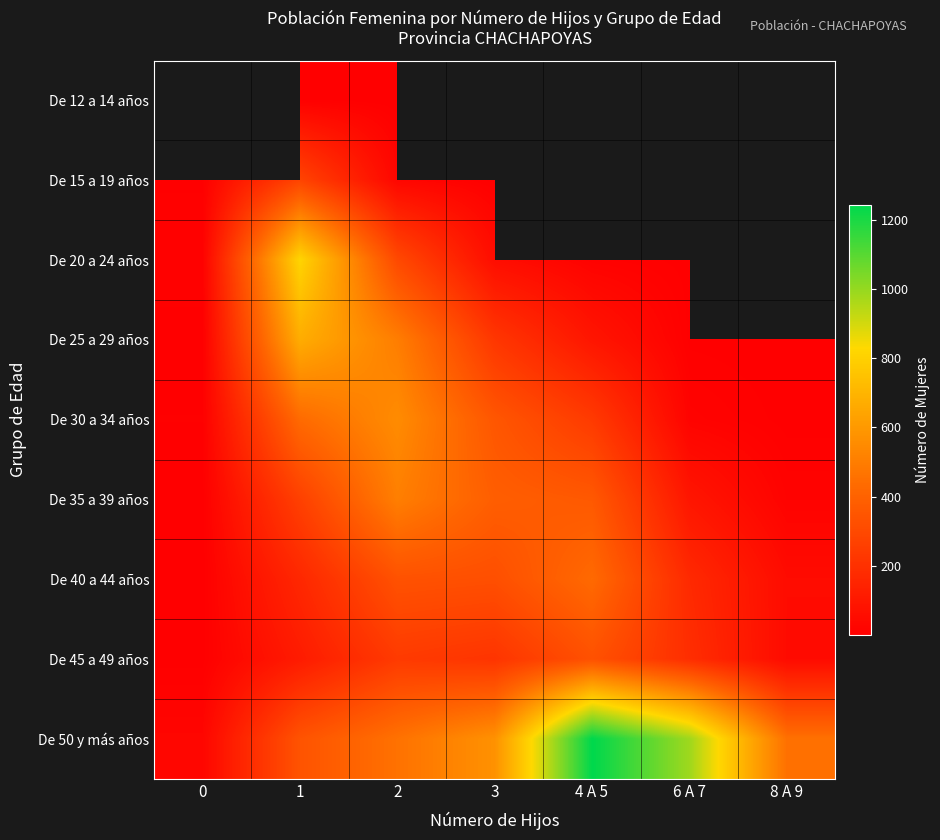

Is the value of De 15 a 19 años at 1 greater than the value of De 40 a 44 años at 8 A 9?

Yes